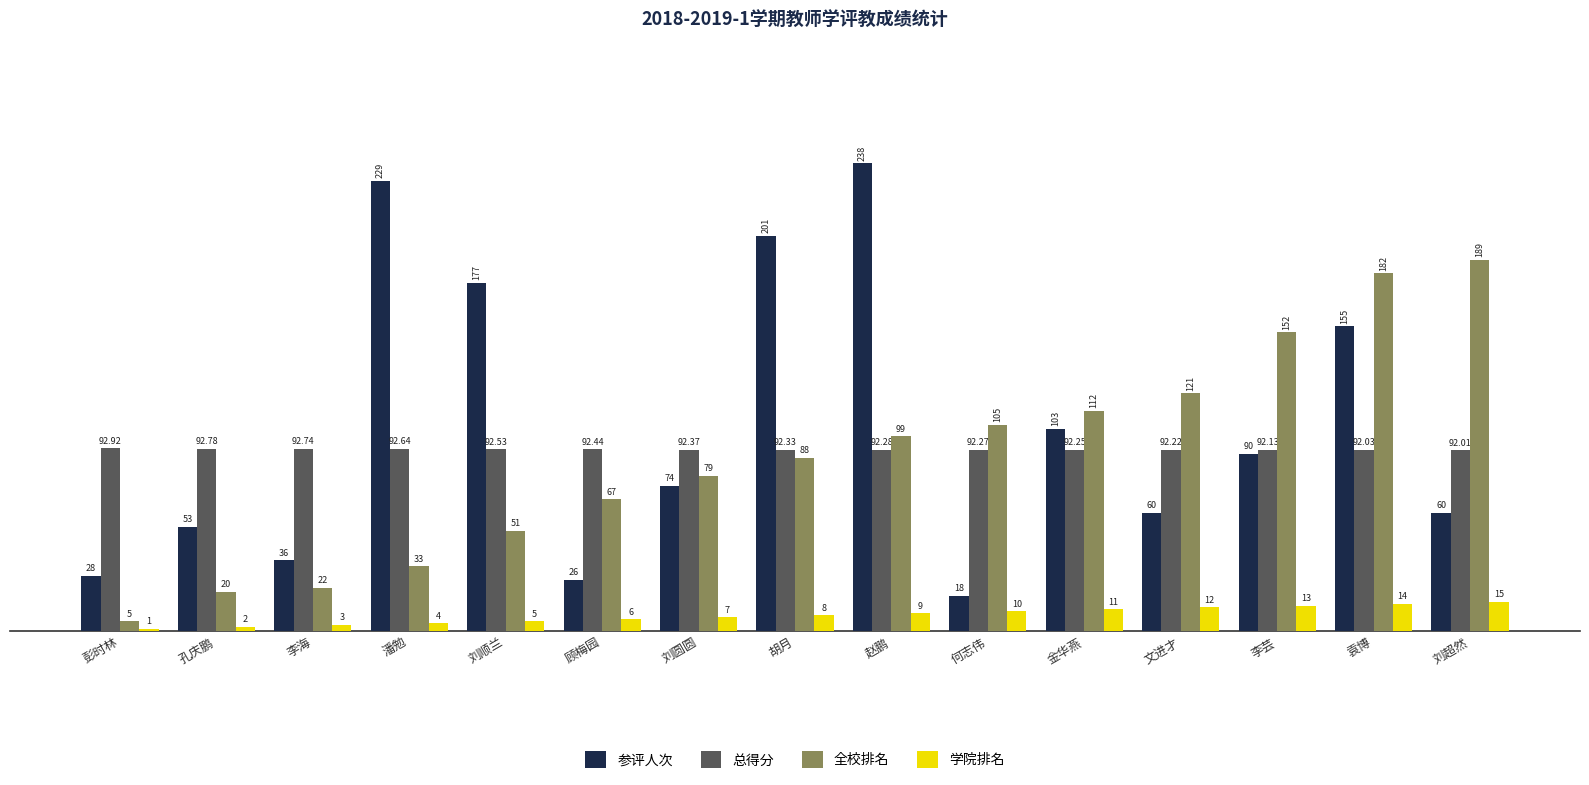

What is the spread (max minus min) of values at 彭时林?

91.9